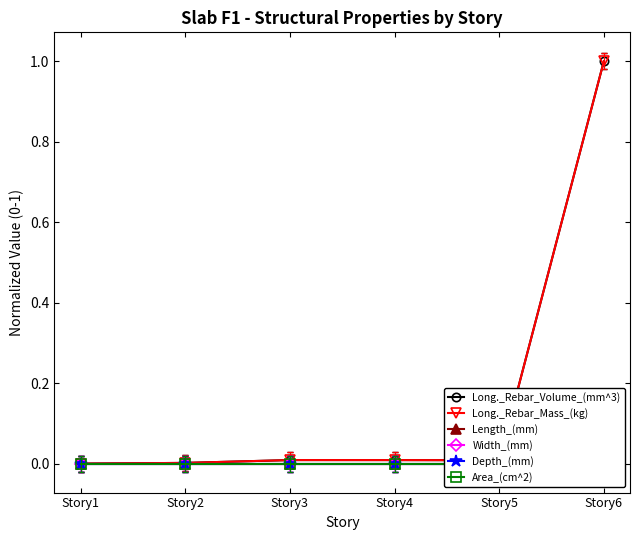

How many data points does each series have?

6